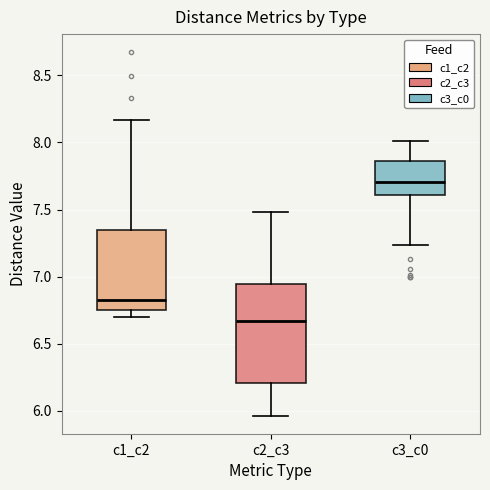

Reading left to right, read every box against the y-axis: the position of its median line, the range the box covers, and the ends of its whiskers. The values are not printed on the chart, so give them approximately, as read against the axis.

c1_c2: median 6.85, box 6.75 to 7.35, whiskers 6.70 to 8.15
c2_c3: median 6.65, box 6.20 to 6.95, whiskers 5.95 to 7.50
c3_c0: median 7.70, box 7.60 to 7.85, whiskers 7.25 to 8.00